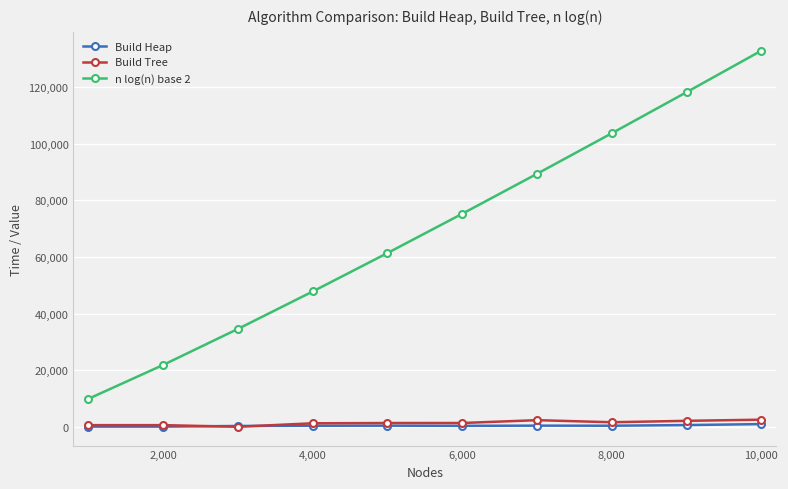

Which series has the largest total across all categories?

n log(n) base 2